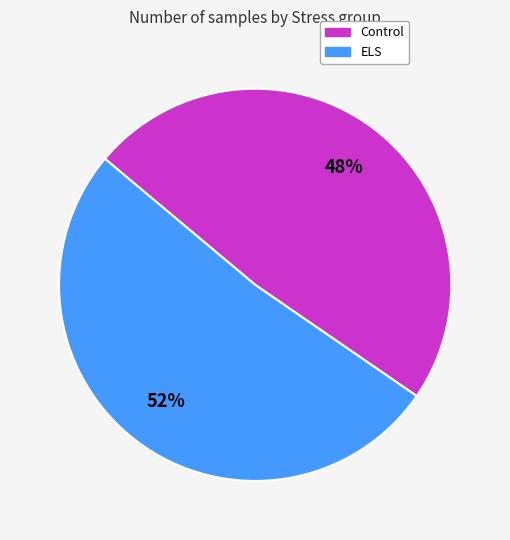

Is the sum of ELS and Control greater than half?

Yes